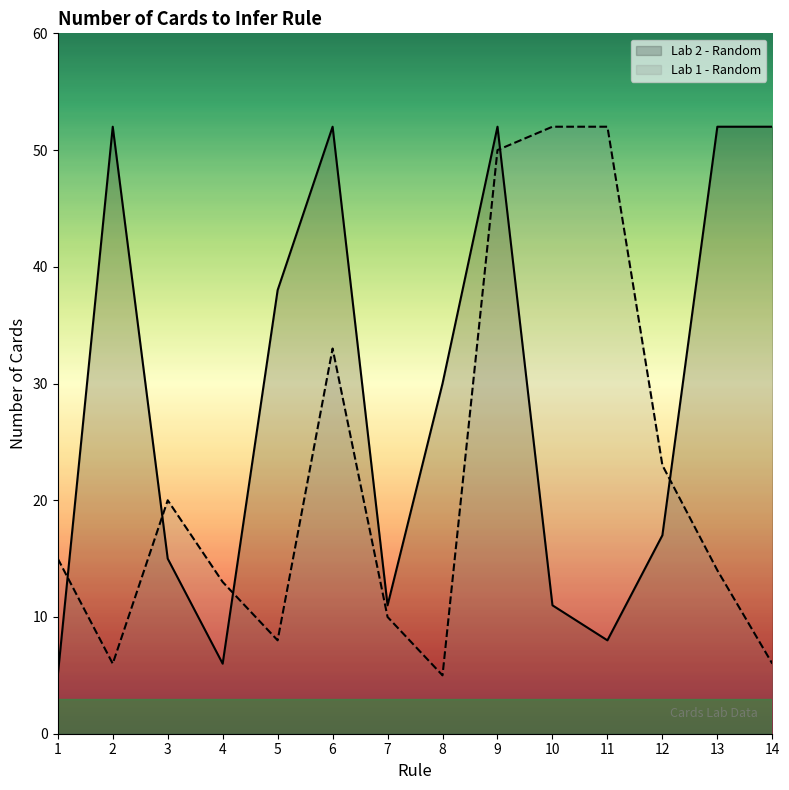

How many intersections are there between Lab 2 - Random and Lab 1 - Random?

5